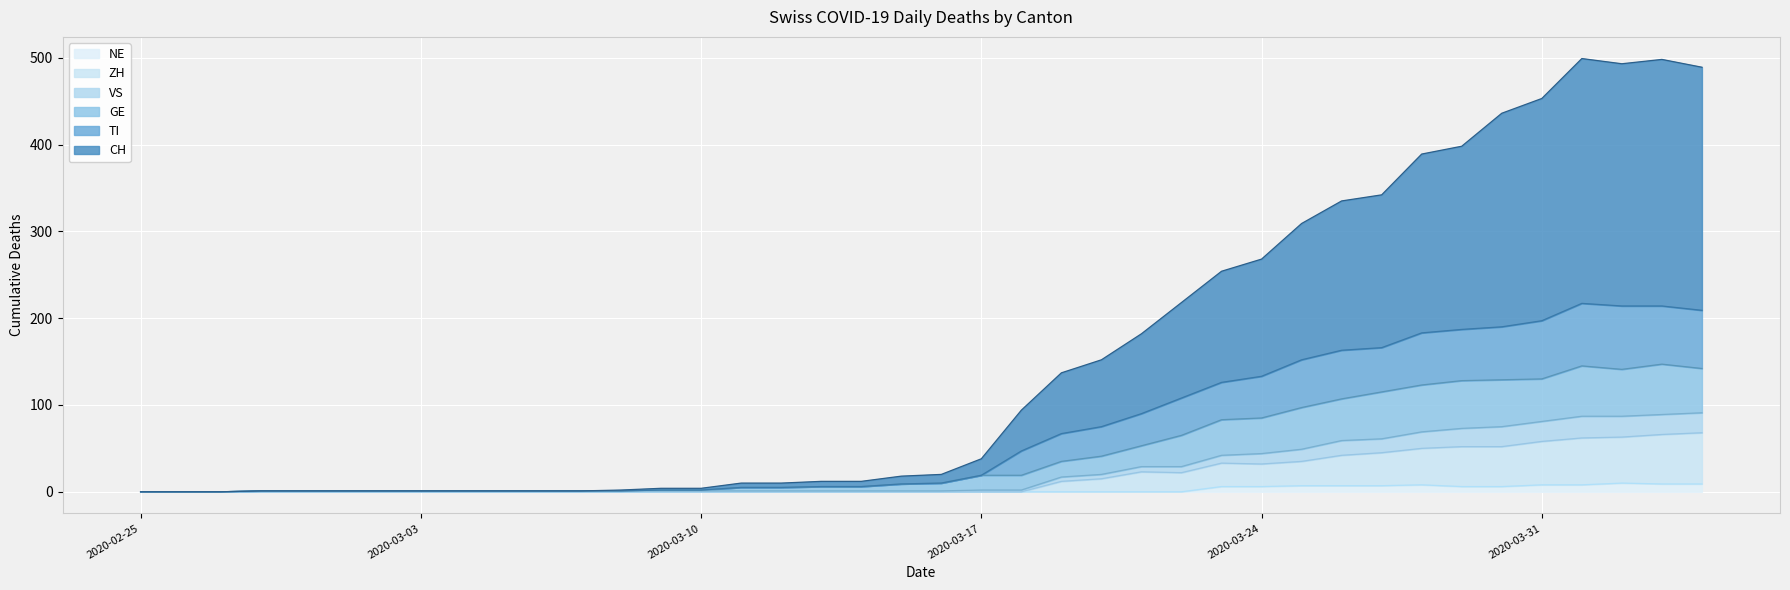

What are all the series names shown in the legend?

NE, ZH, VS, GE, TI, CH